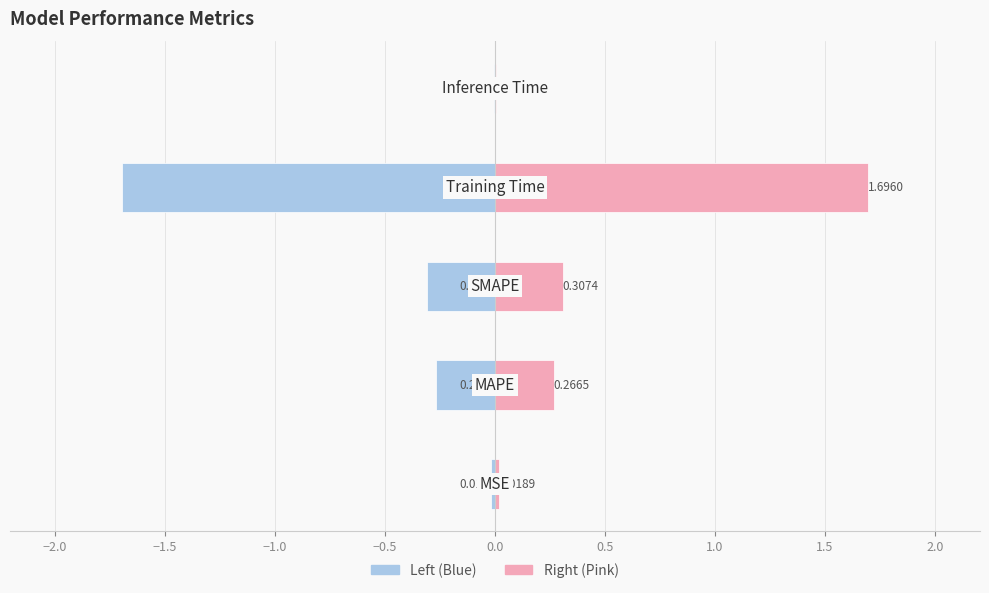

Reading right to left, extract all data points from this chart.

col_1 (left): −0.5=-0.0	−1.0=-1.7	−1.5=-0.3	−2.0=-0.3	−2.5=-0.0
col_1 (right): −0.5=0.0	−1.0=1.7	−1.5=0.3	−2.0=0.3	−2.5=0.0